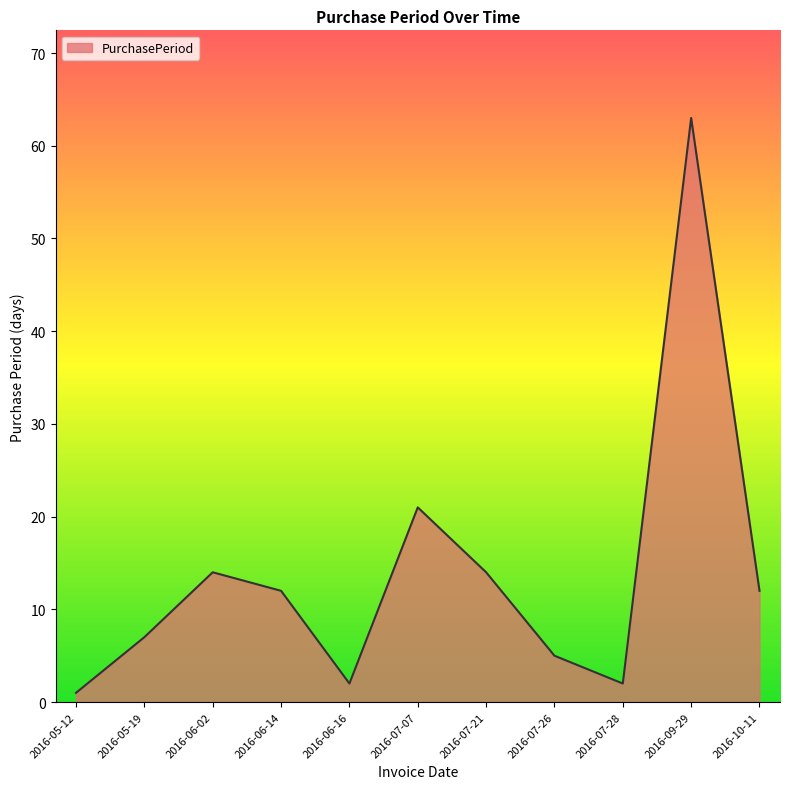

What is the minimum value shown in the chart?

1